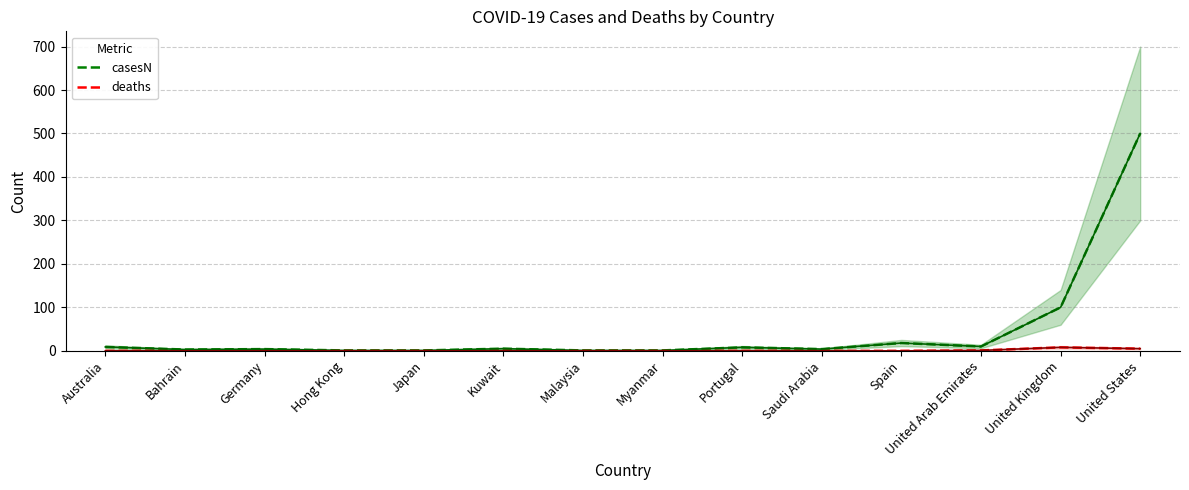

Which category has the highest value in the casesN series?

United States